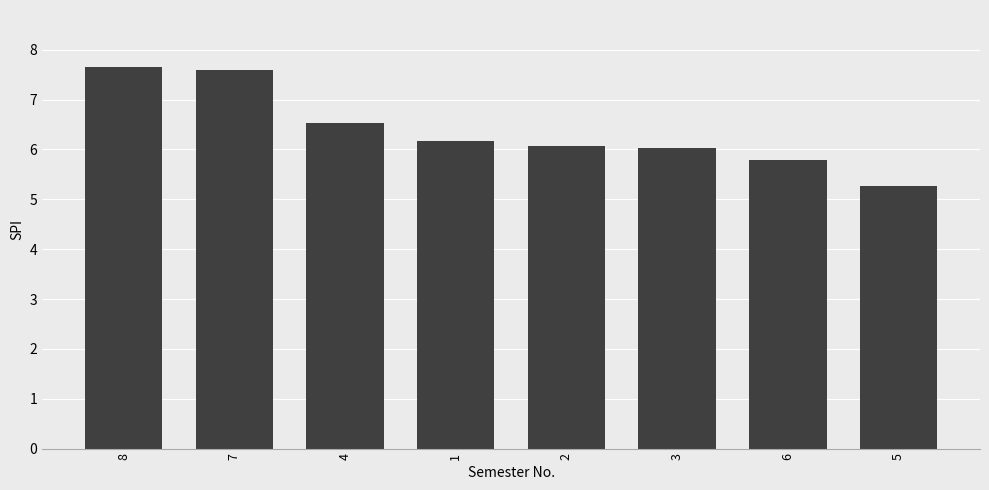

The chart shows a value of 5.8 at 6. True or false?

True